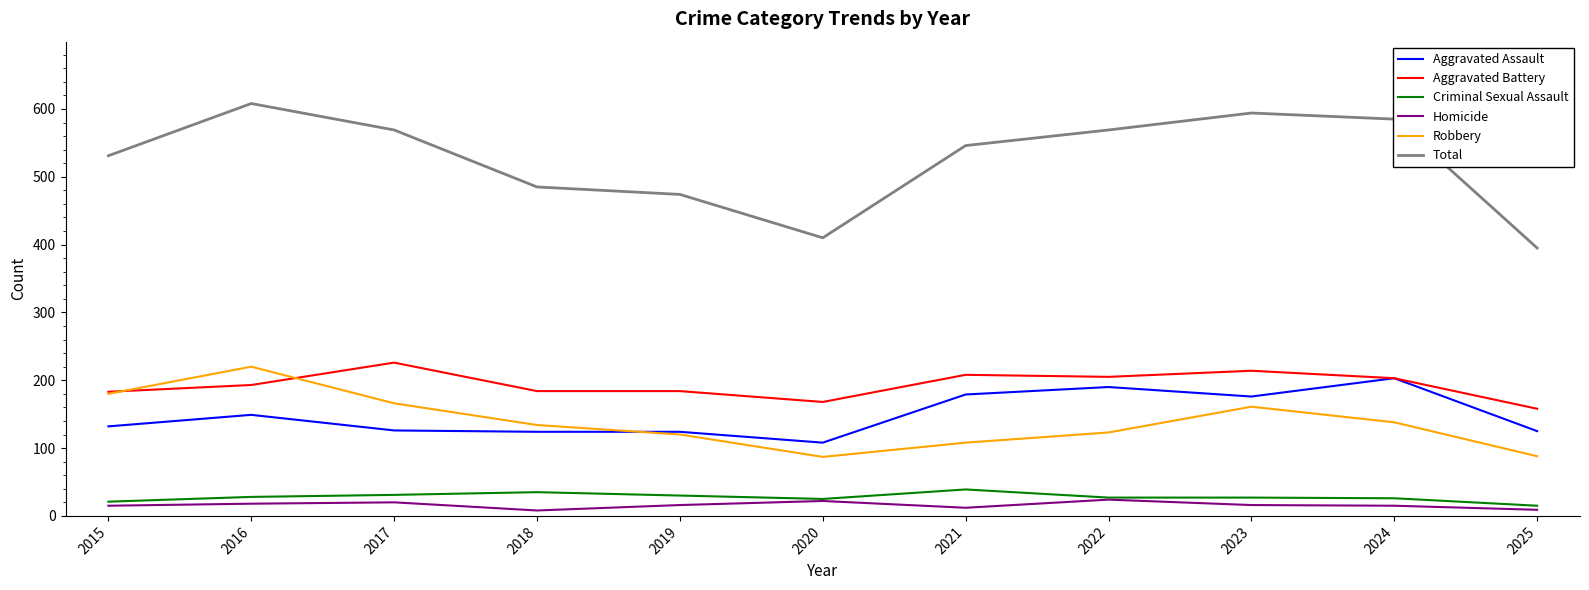

What is the approximate value of Total at 2015?

531